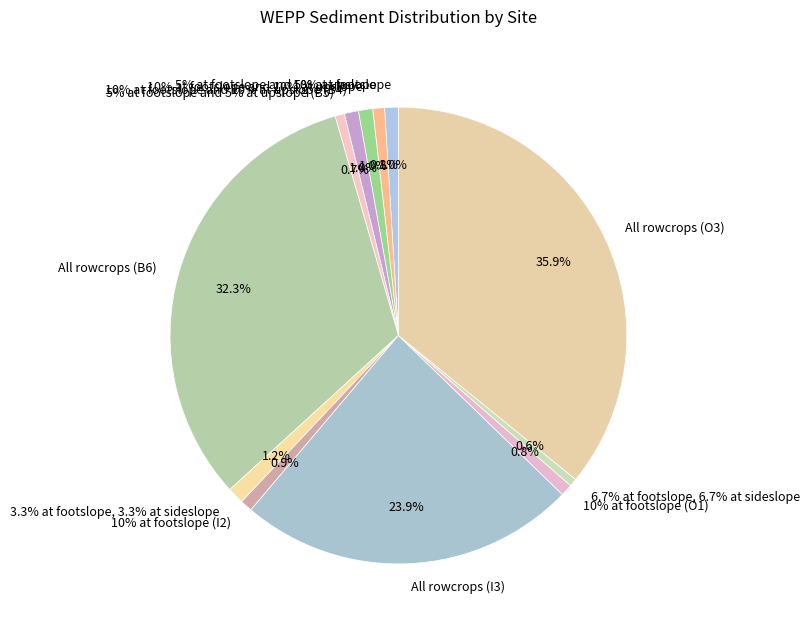

The 6.7% at footslope, 6.7% at sideslope slice represents 15% of the pie. True or false?

False